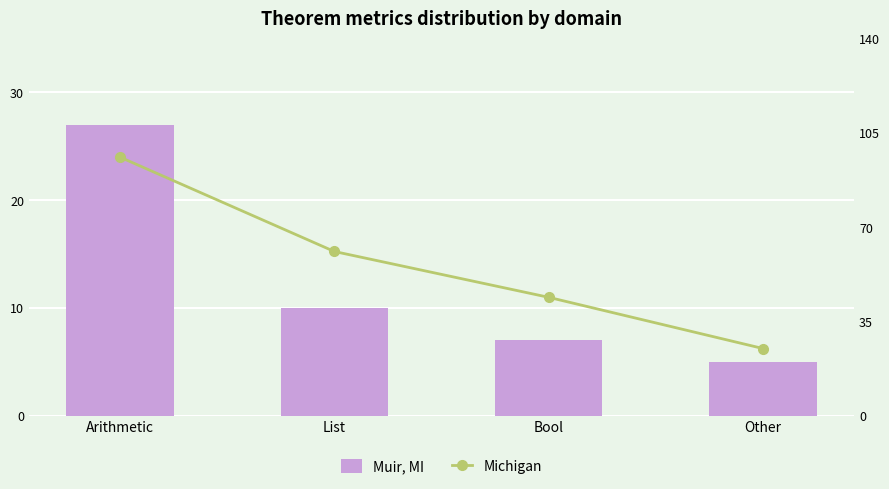

What is the approximate value of Michigan at Bool?

44